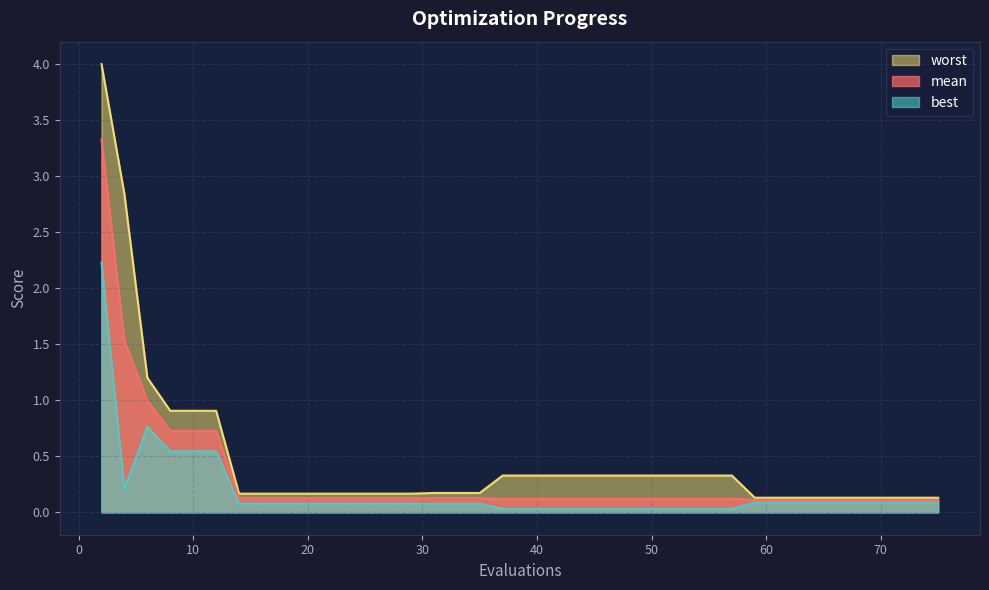

What are all the series names shown in the legend?

worst, mean, best